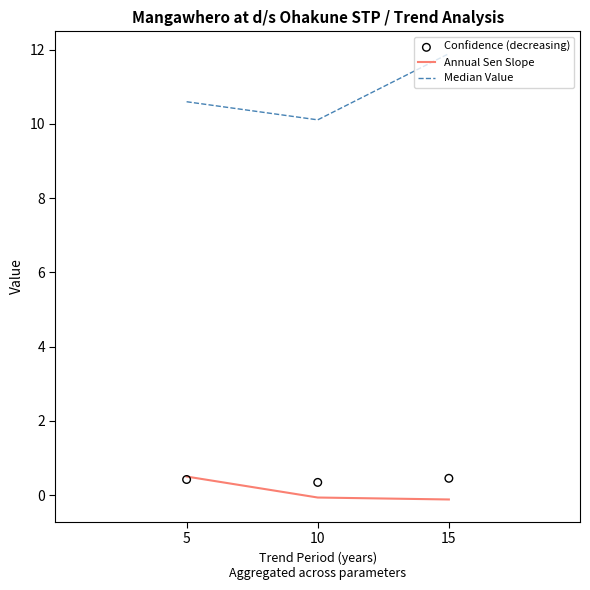

What is the total value across all series at 15?

12.2